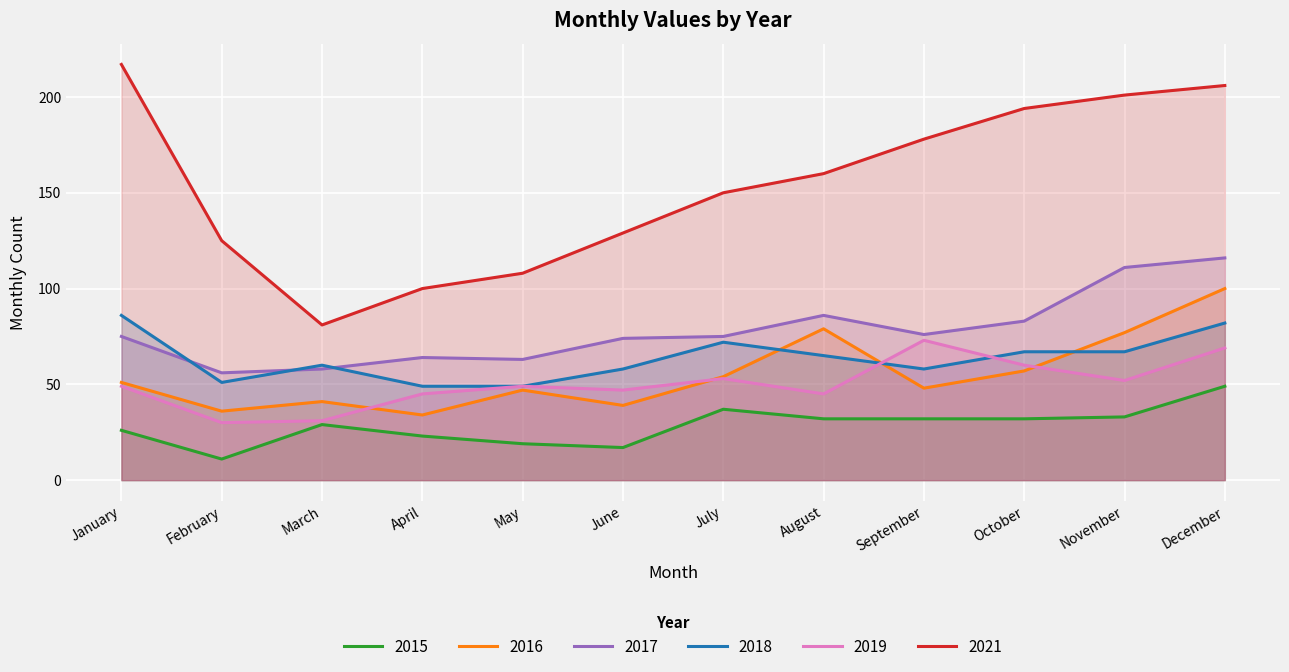

How many values in the 2018 series exceed 65?

5